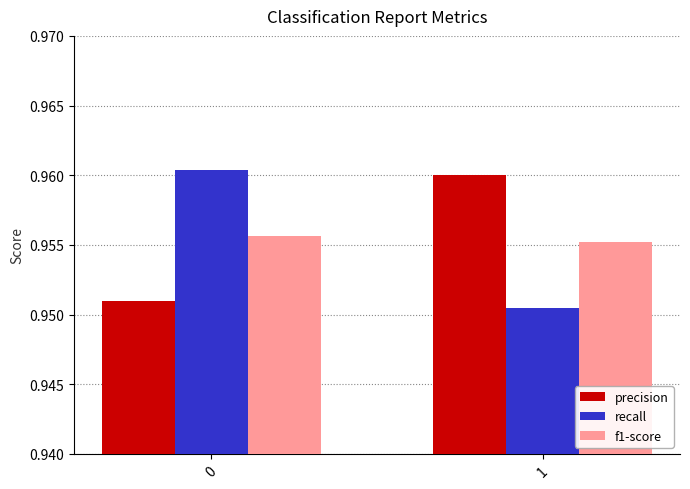

How many series are shown in this chart?

3